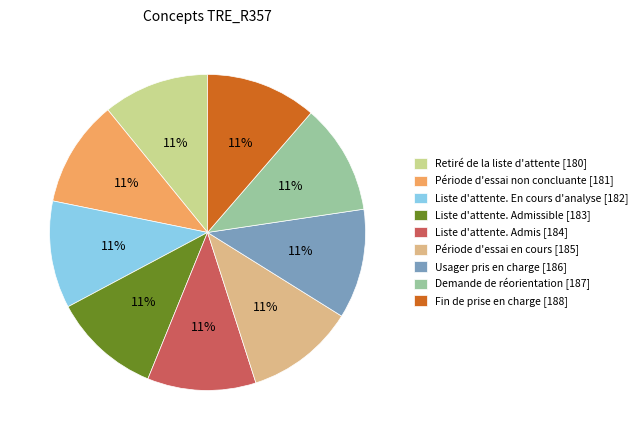

The Liste d'attente. Admissible [183] slice represents 5% of the pie. True or false?

False